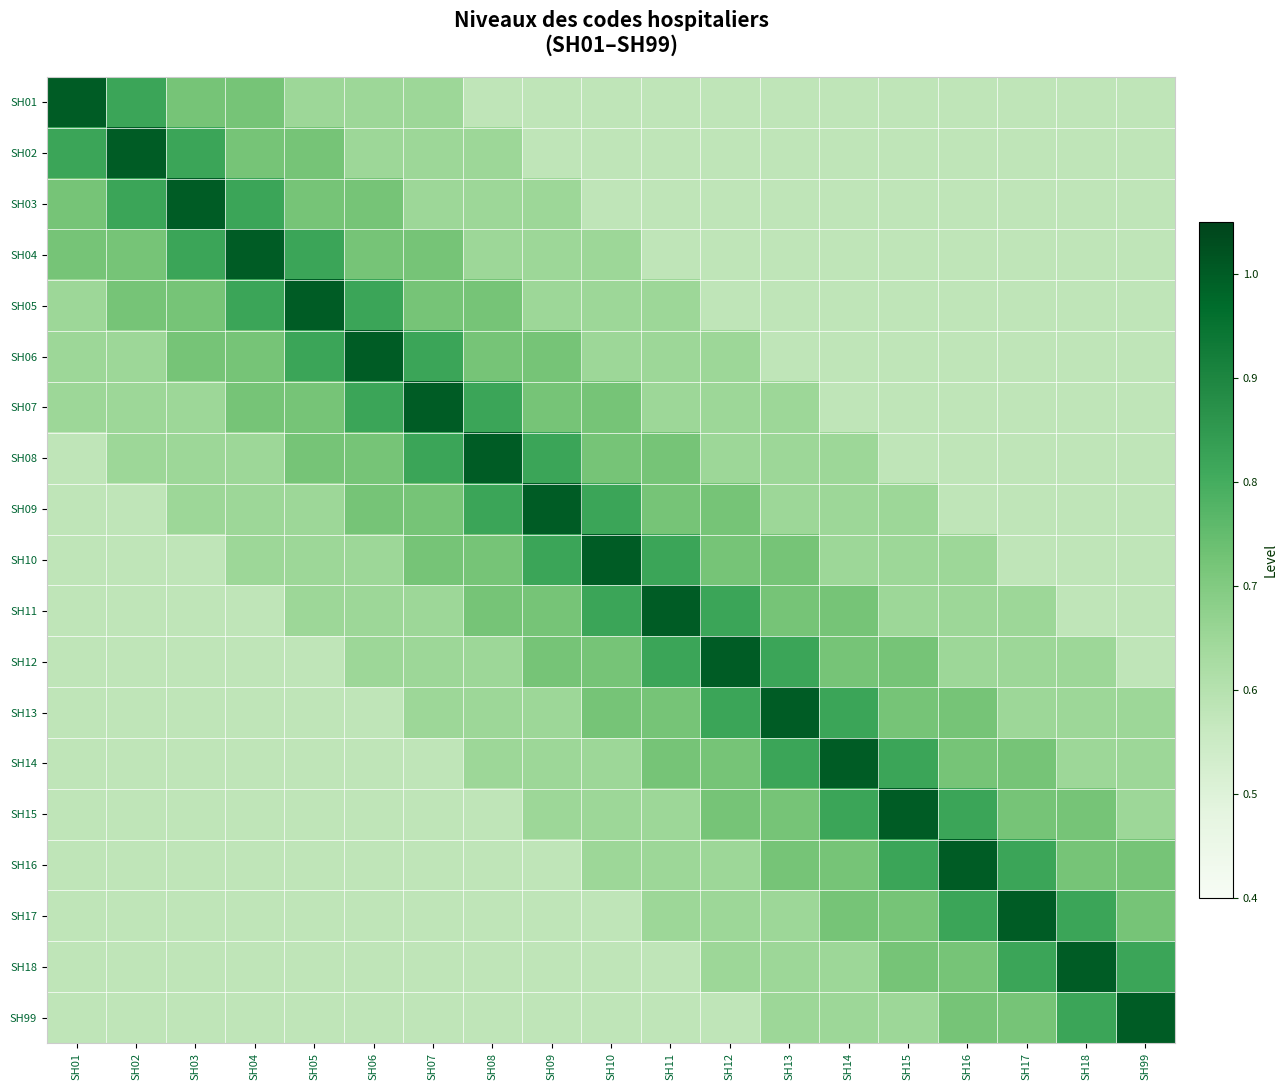

At which category is the sum across all series the highest?

SH07